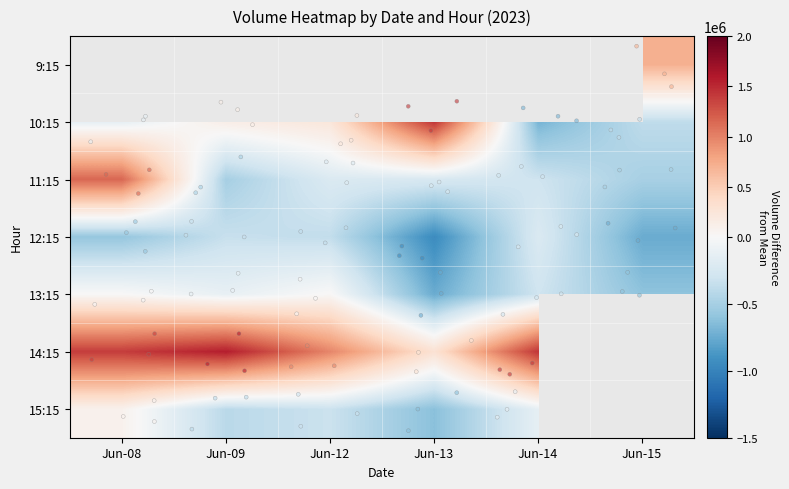

Which has a higher value, Jun-08 or Jun-14?

Jun-14